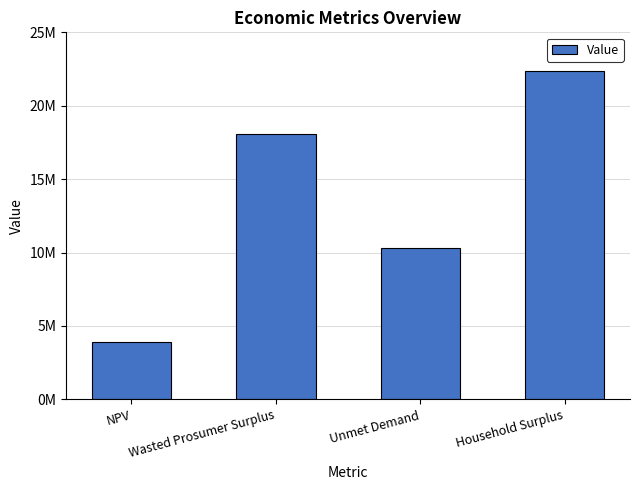

Read the value at Wasted Prosumer Surplus.

18093321.8